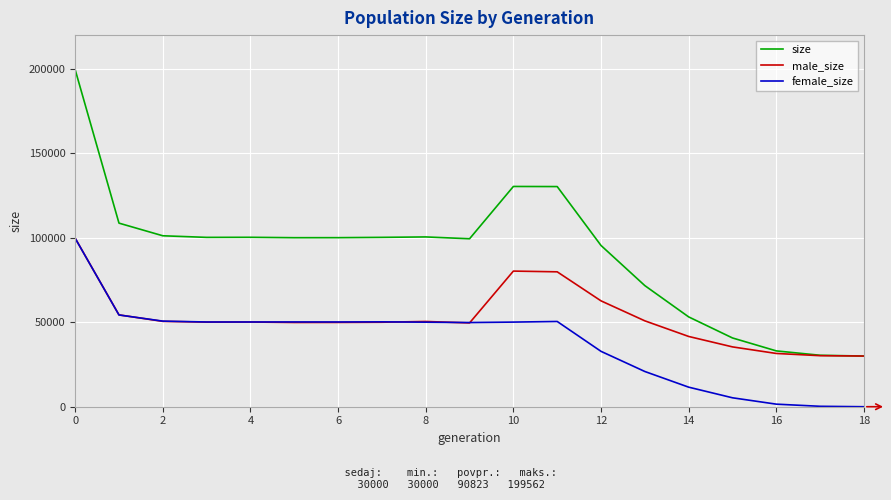

How many lines are shown in the chart?

3